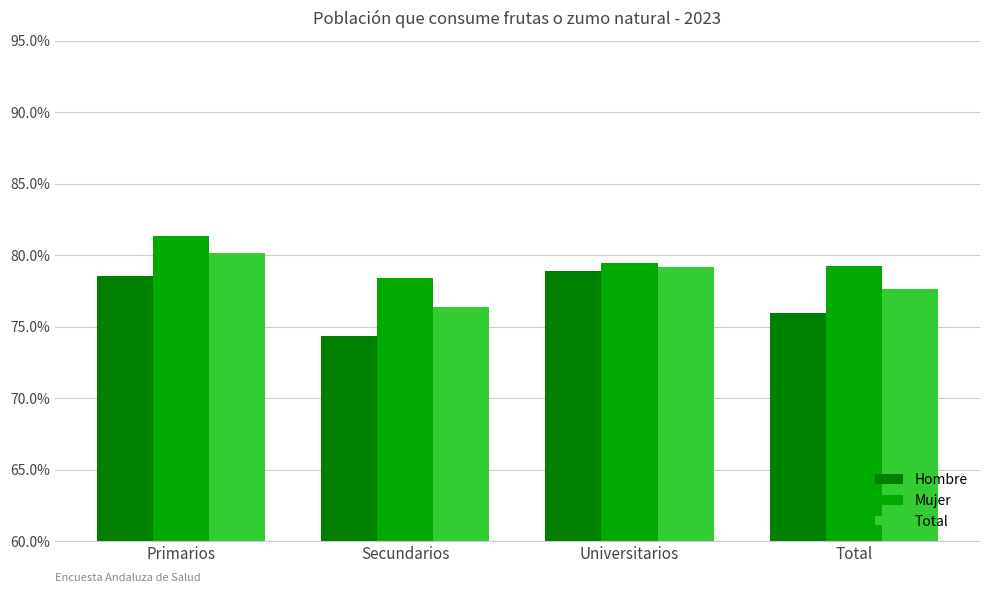

Which series has the largest range (max minus min)?

Hombre